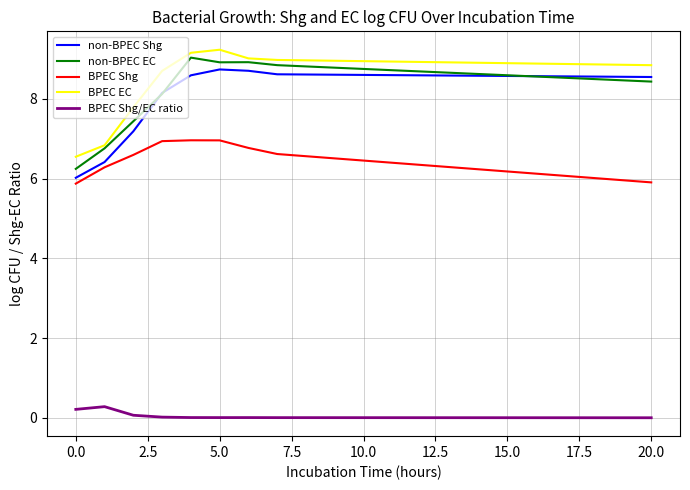

What is the greatest value displayed?

9.2